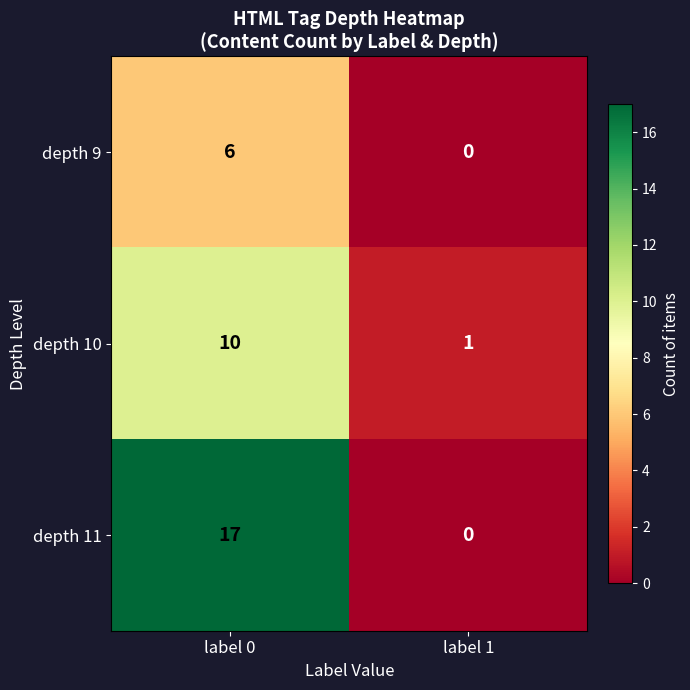

Which series has the largest range (max minus min)?

depth 11